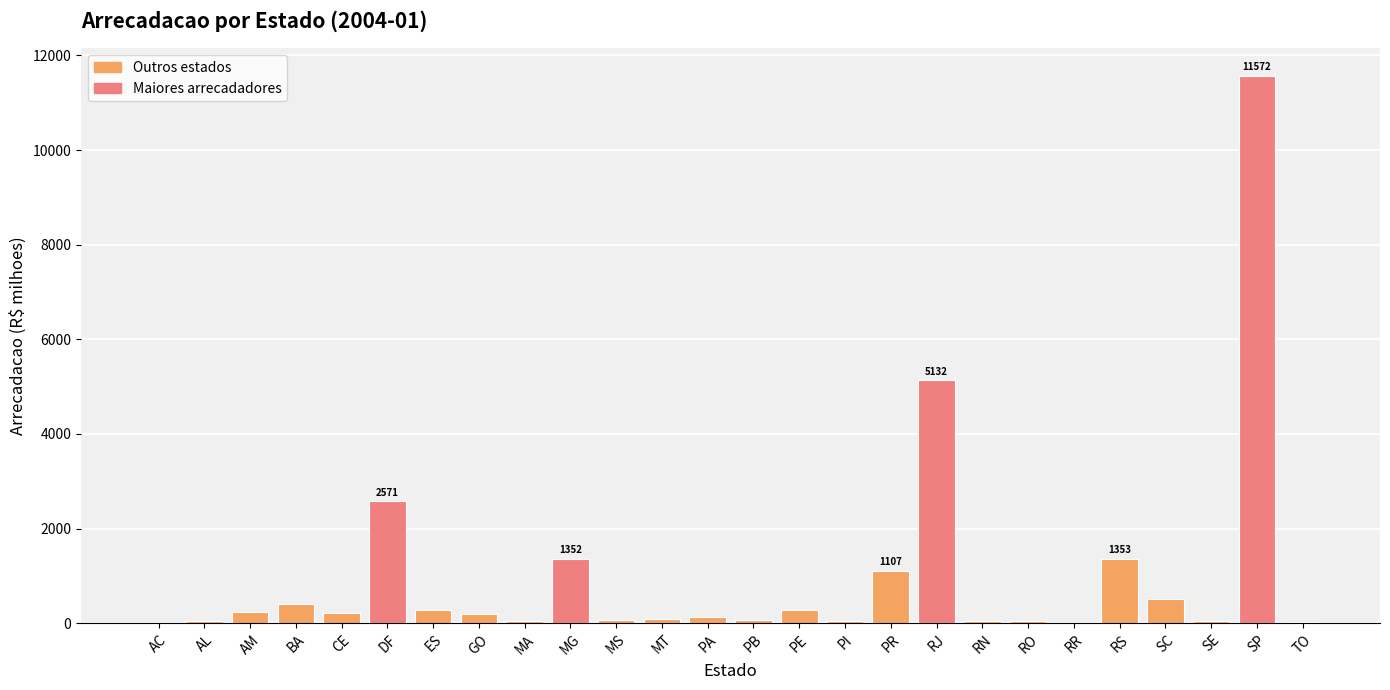

At which category does the chart reach its peak across all series?

SP